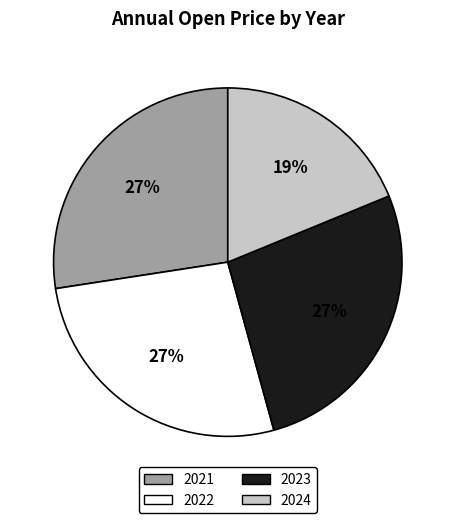

To the nearest percent, what is the average slice percentage?

25%